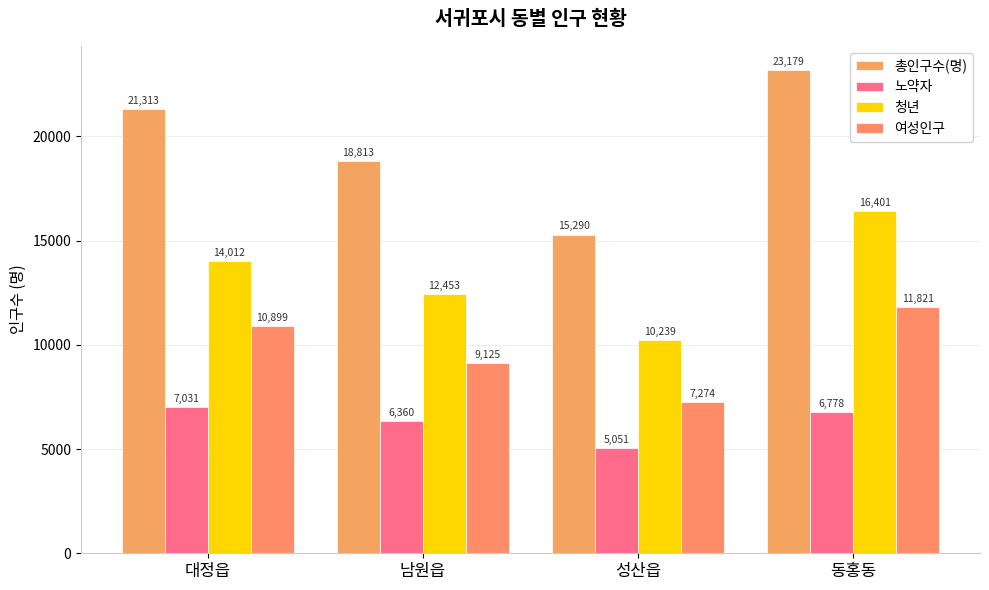

At how many categories does at least one series exceed 18310?

3